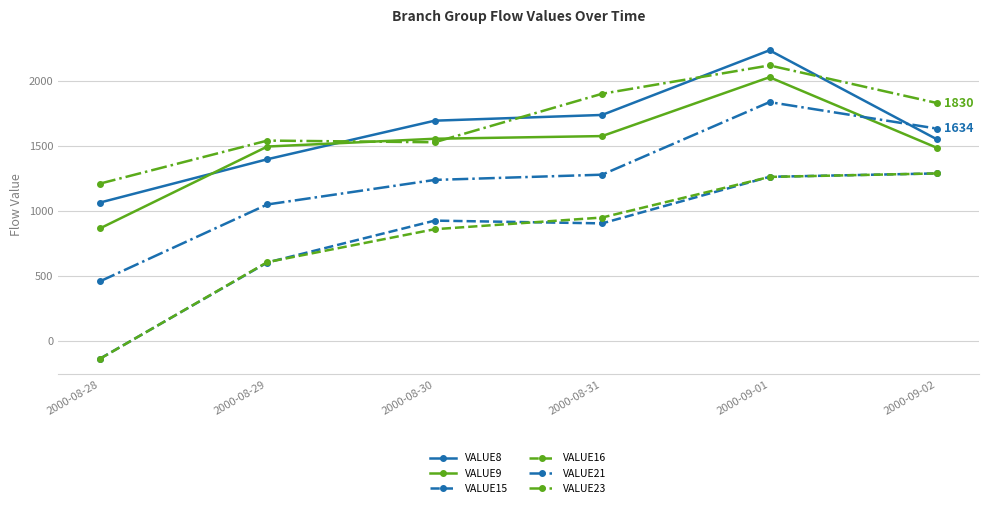

What is the maximum value for VALUE8?

2235.9